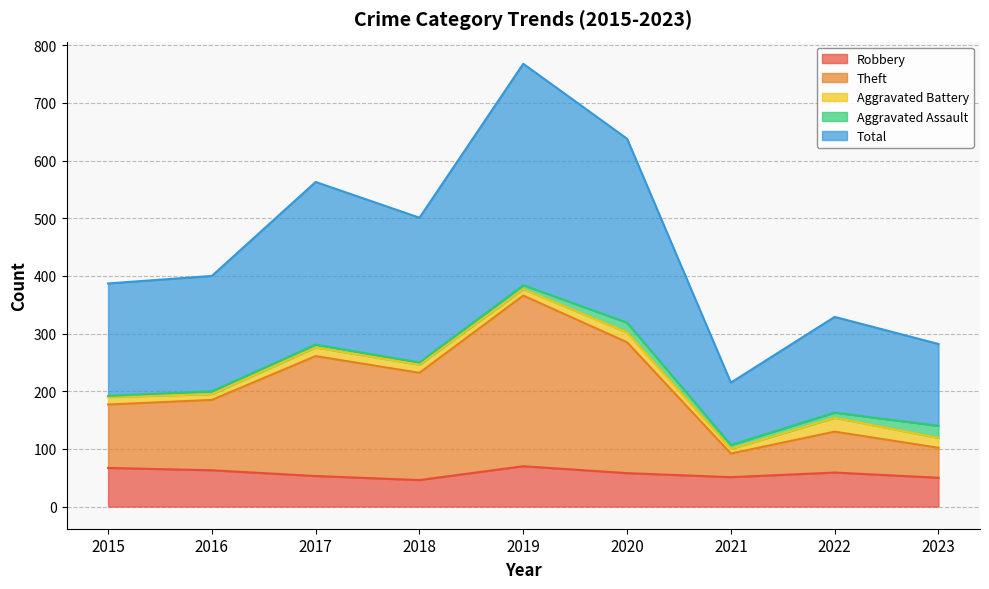

What is the difference between the highest and lowest values at 2016?

337